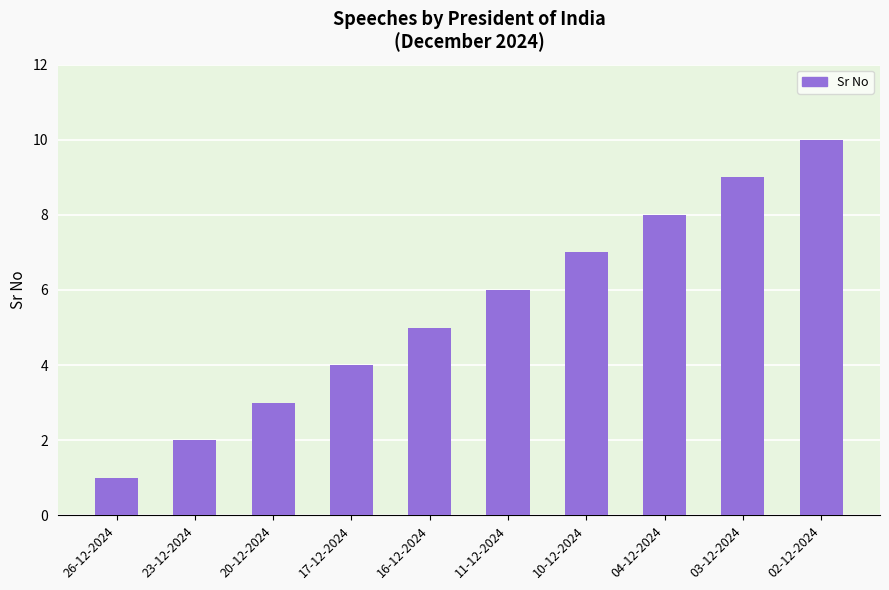

The chart shows a value of 17 at 02-12-2024. True or false?

False